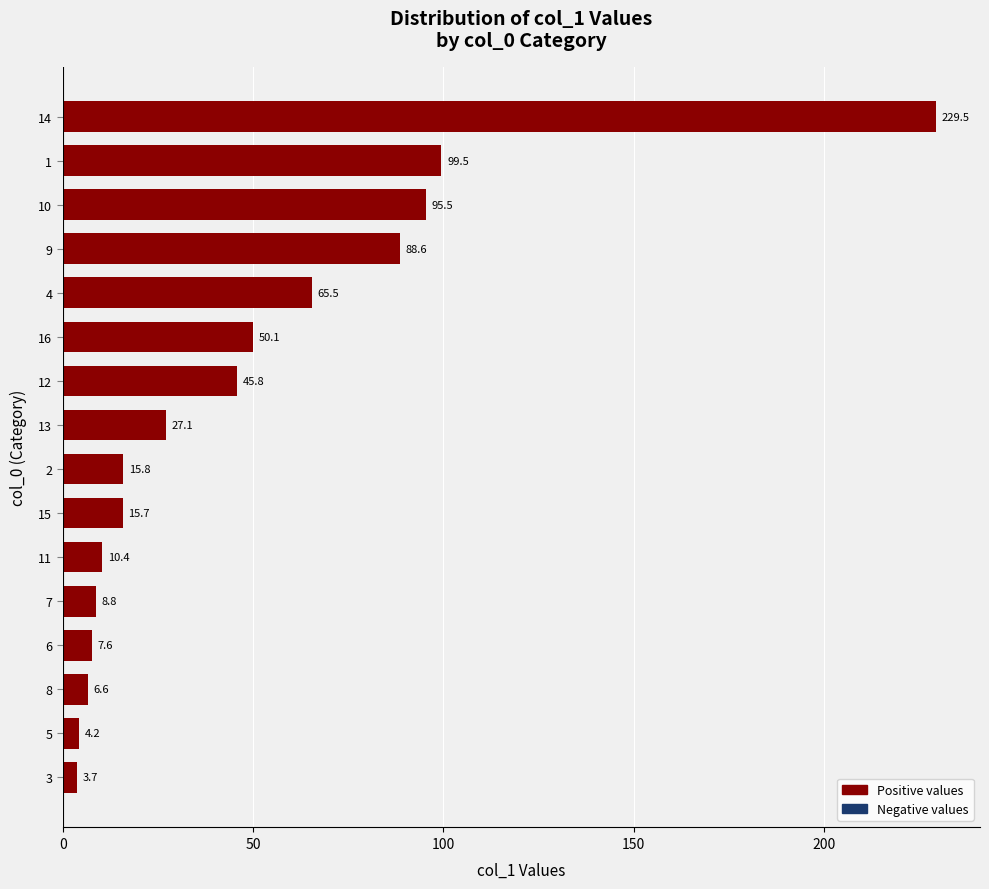

List the labels in order of value, largest first.

14, 1, 10, 9, 4, 16, 12, 13, 2, 15, 11, 7, 6, 8, 5, 3